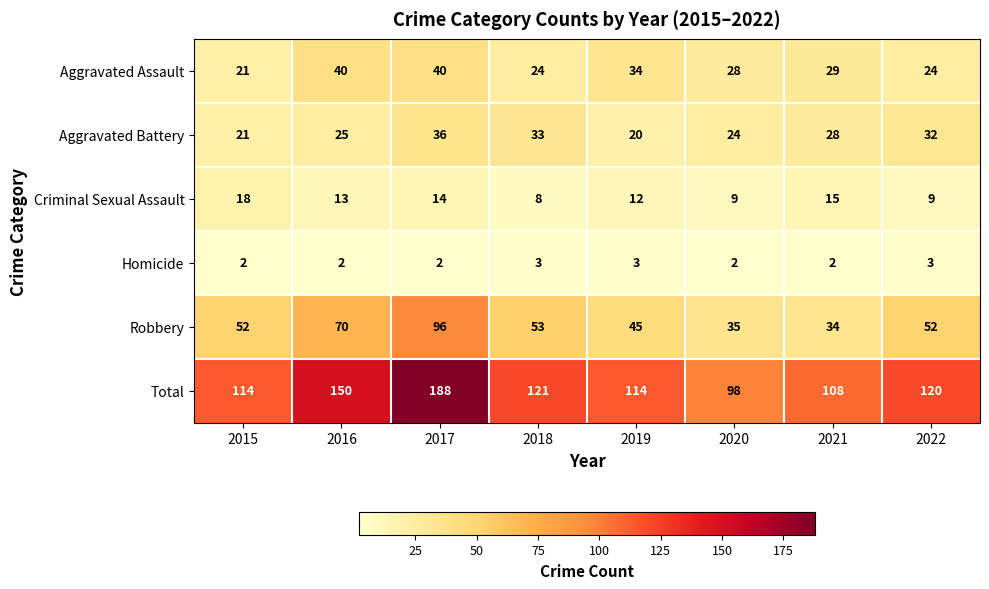

Which series has the largest range (max minus min)?

Total